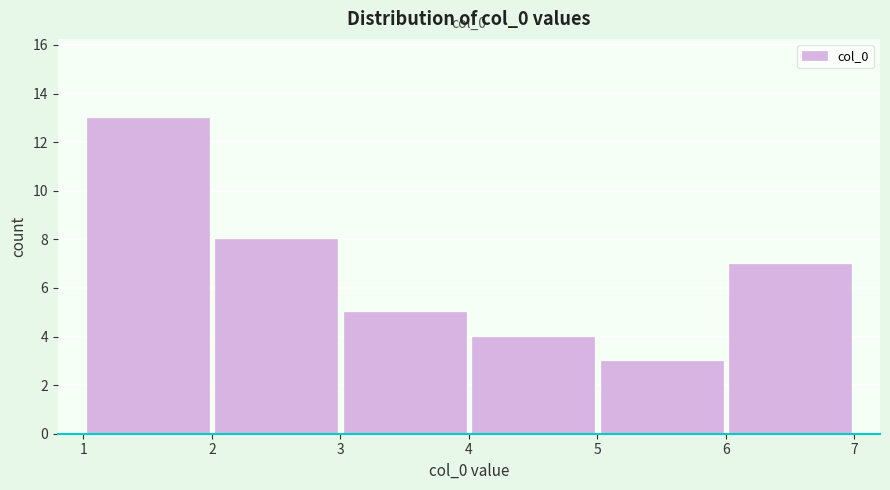

Over which range of the x-axis is the bar tallest?

1 to 2